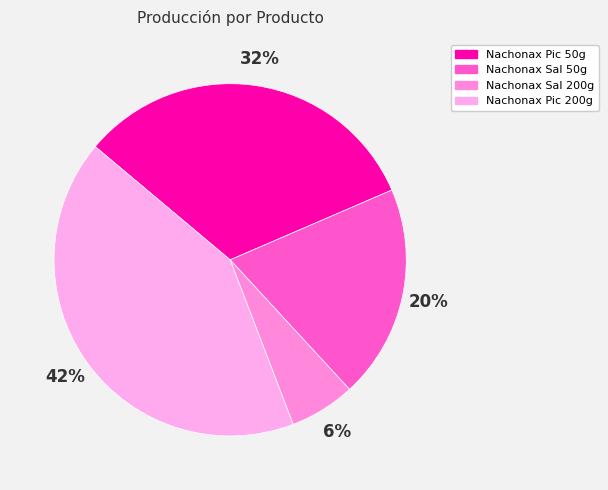

Do Nachonax Sal 50g and Nachonax Sal 200g together represent more than half of the pie?

No